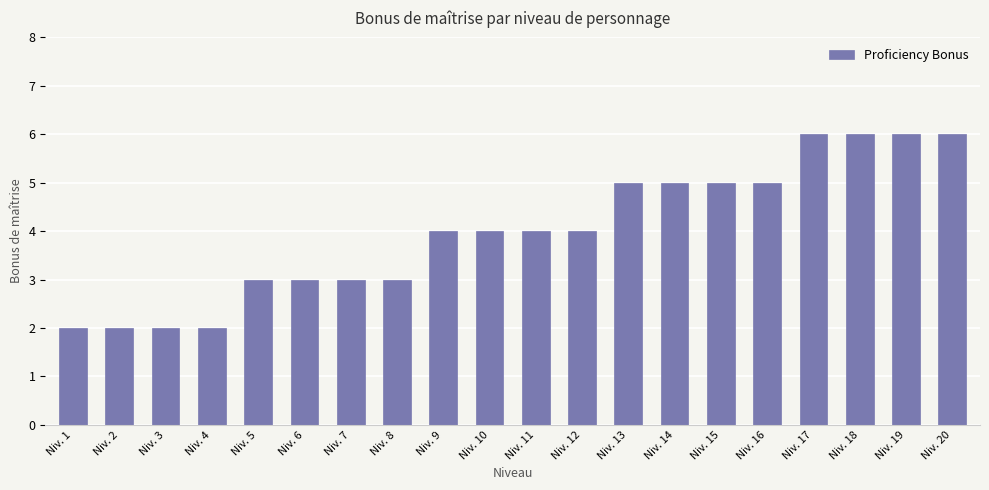

What is the ratio of the value at Niv. 18 to the value at Niv. 1?

3.0